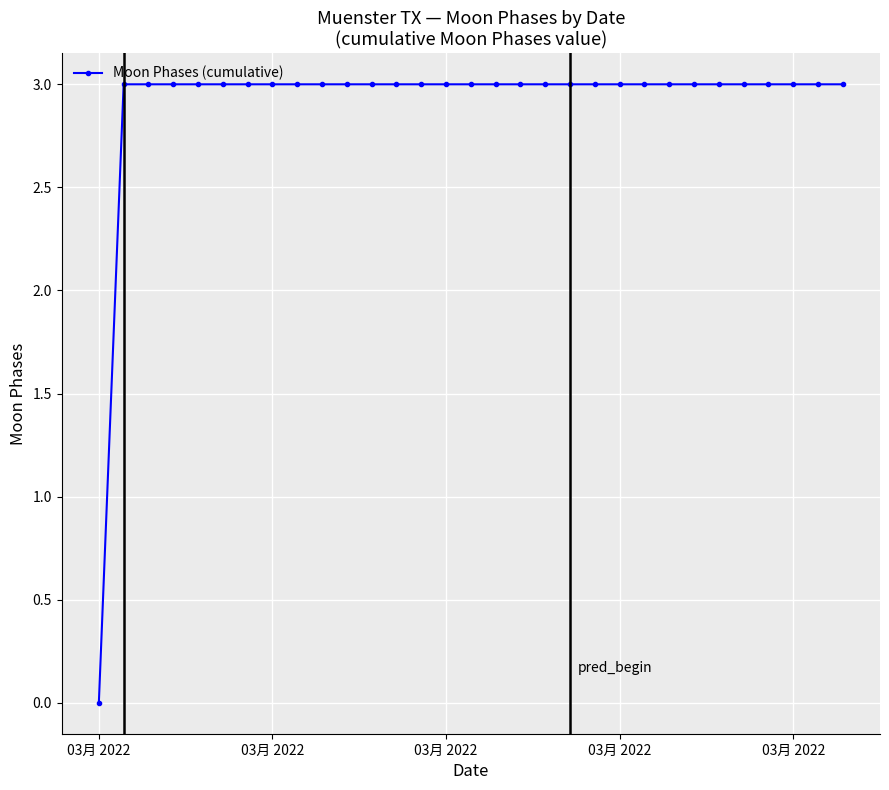

What is the maximum value shown in the chart?

3